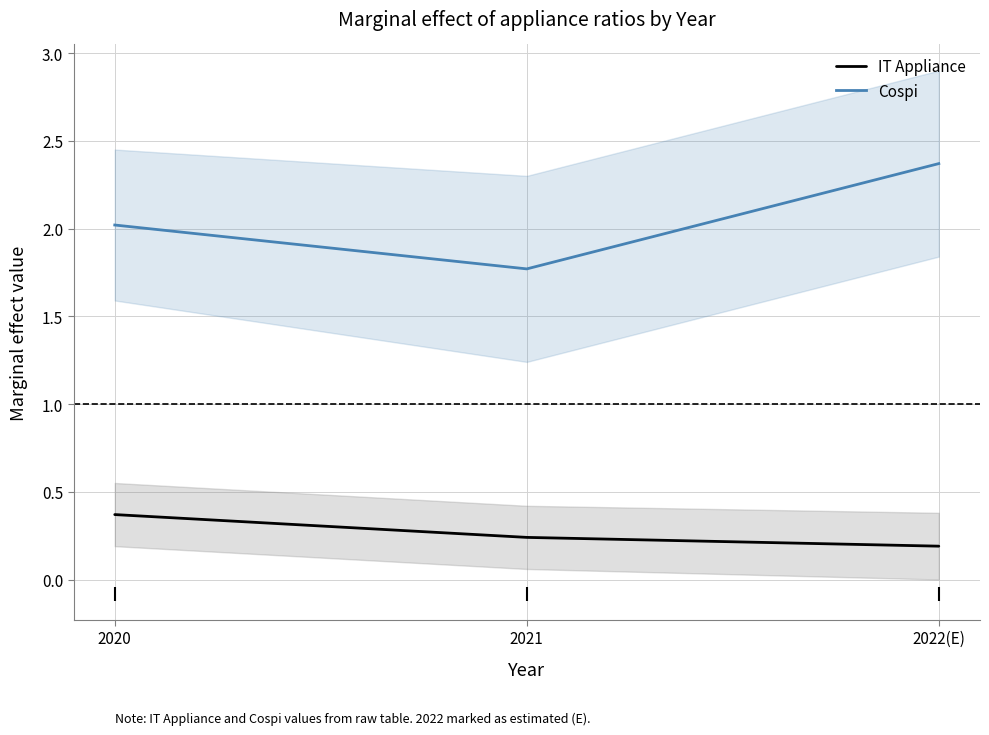

Where does the Cospi series first go above 2?

2020